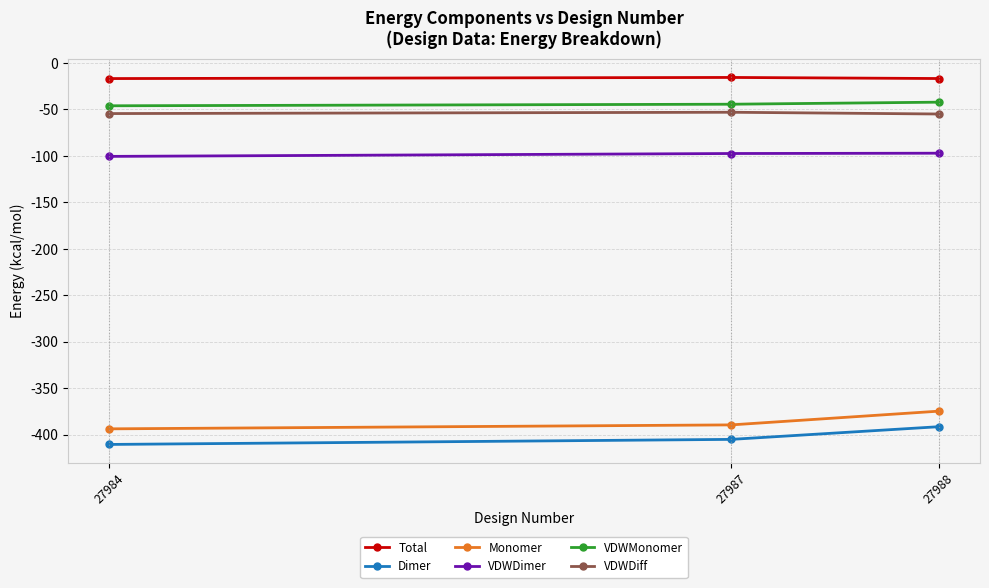

Which series has the largest total across all categories?

Total